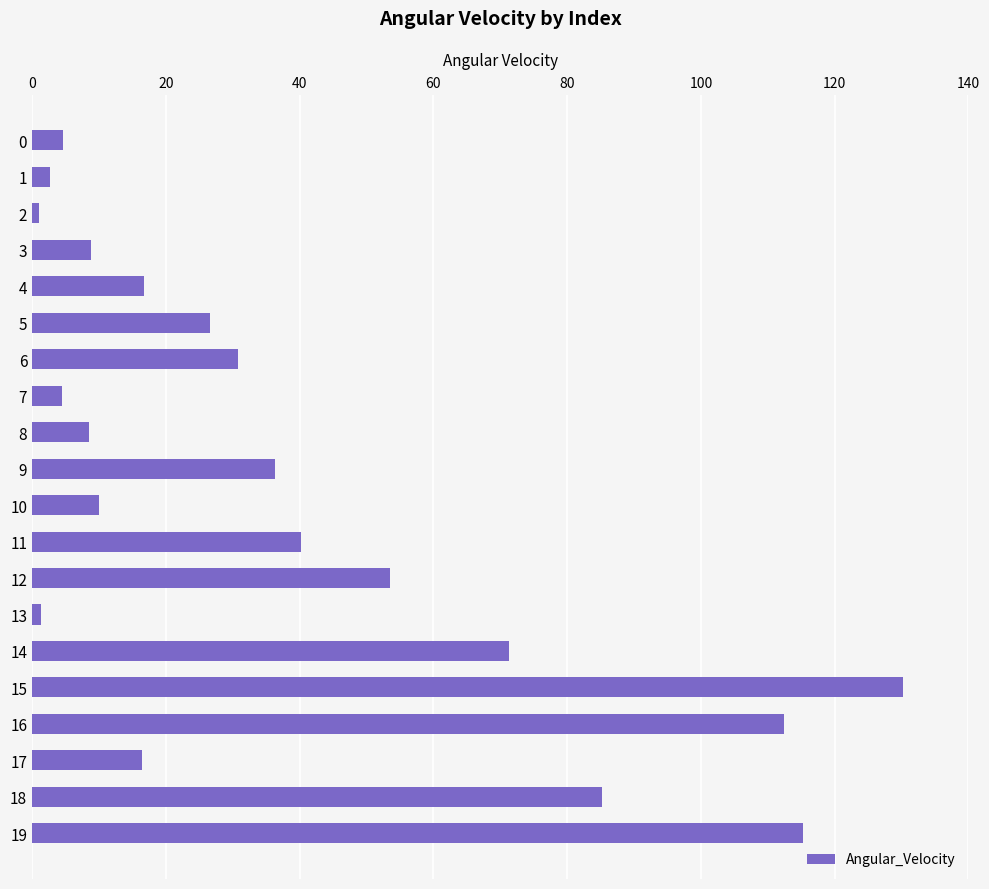

Which label corresponds to the largest value in the chart?

15